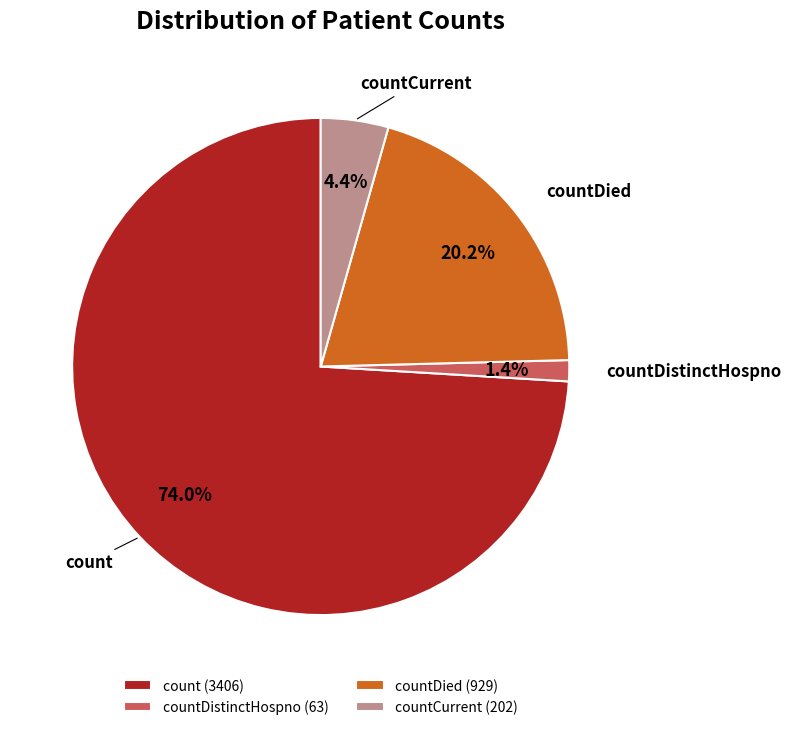

Is it true that countDied is 20% of the pie?

True